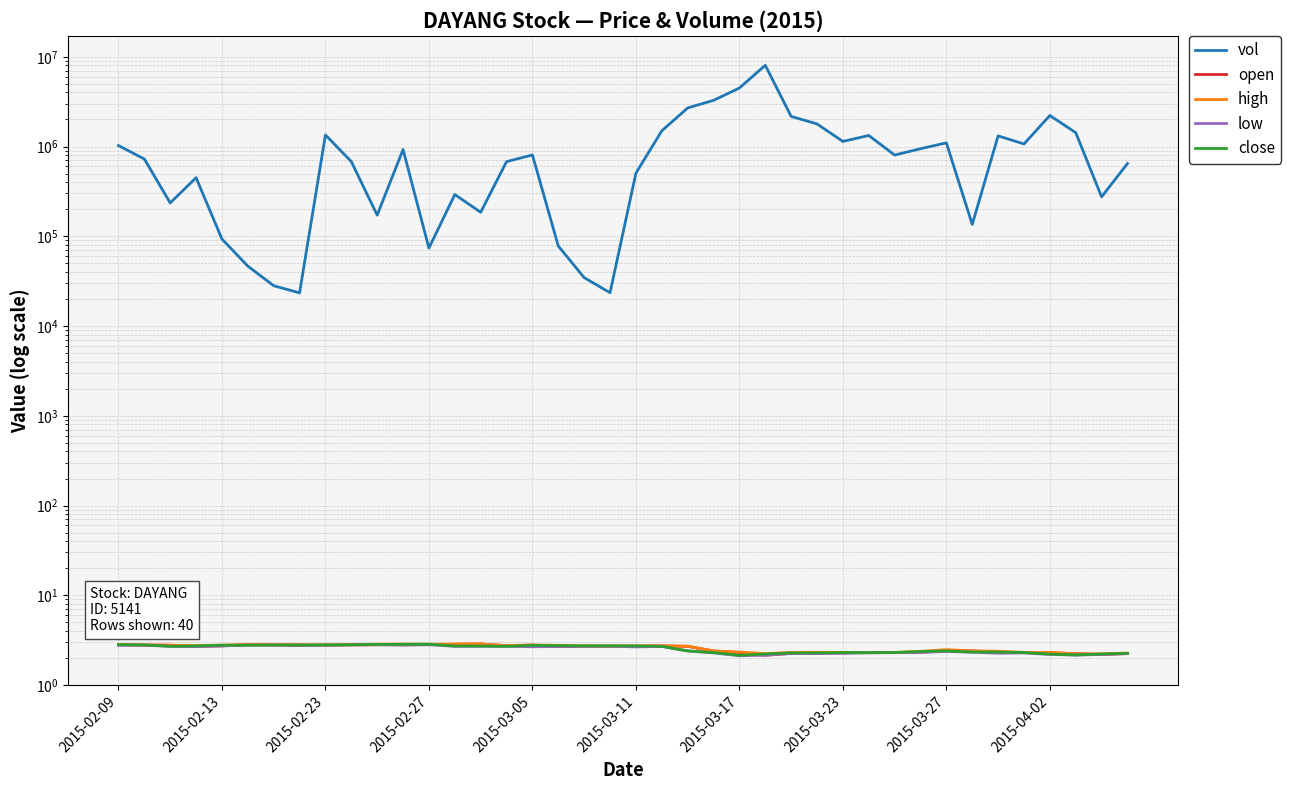

True or false: close and vol cross at least once.

False